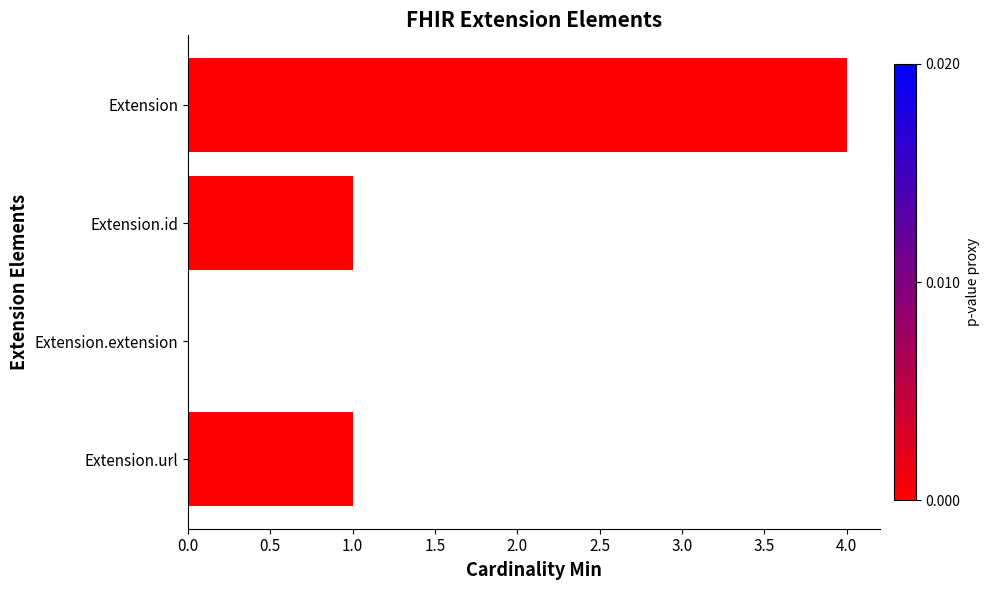

What is the change in value from Extension to Extension.id?

-3